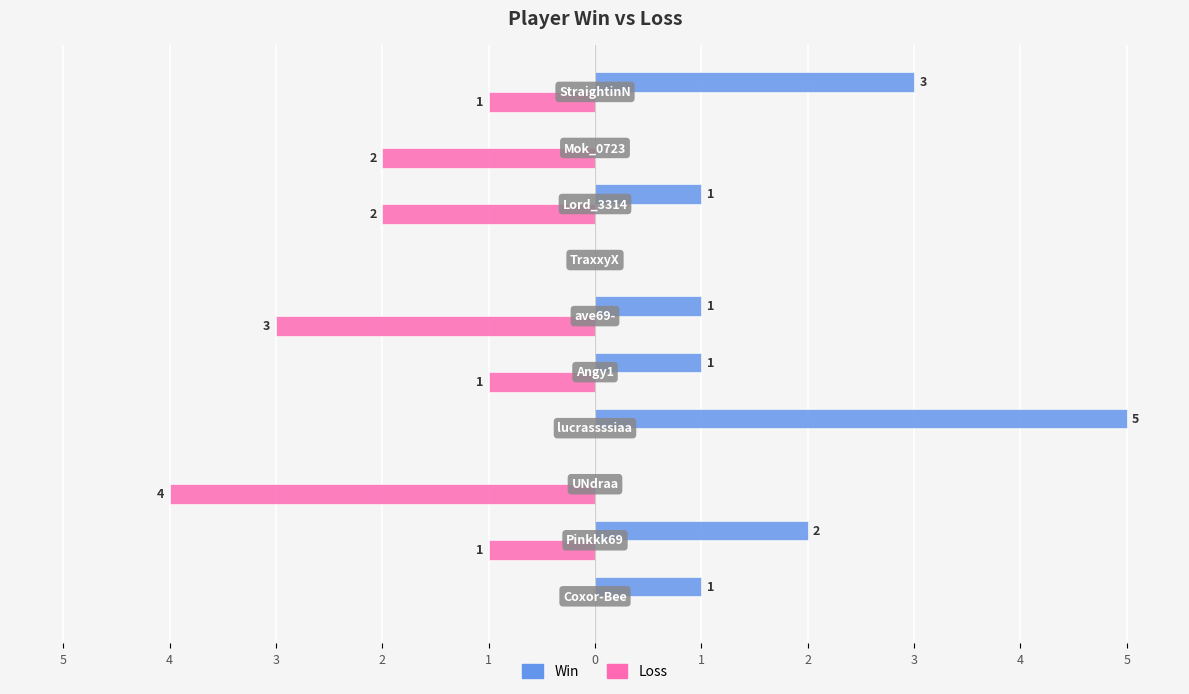

Reading right to left, what are all the values shown in this chart?

Win: 3	0	1	0	1	1	5	0	2	1
Loss: -1	-2	-2	0	-3	-1	0	-4	-1	0